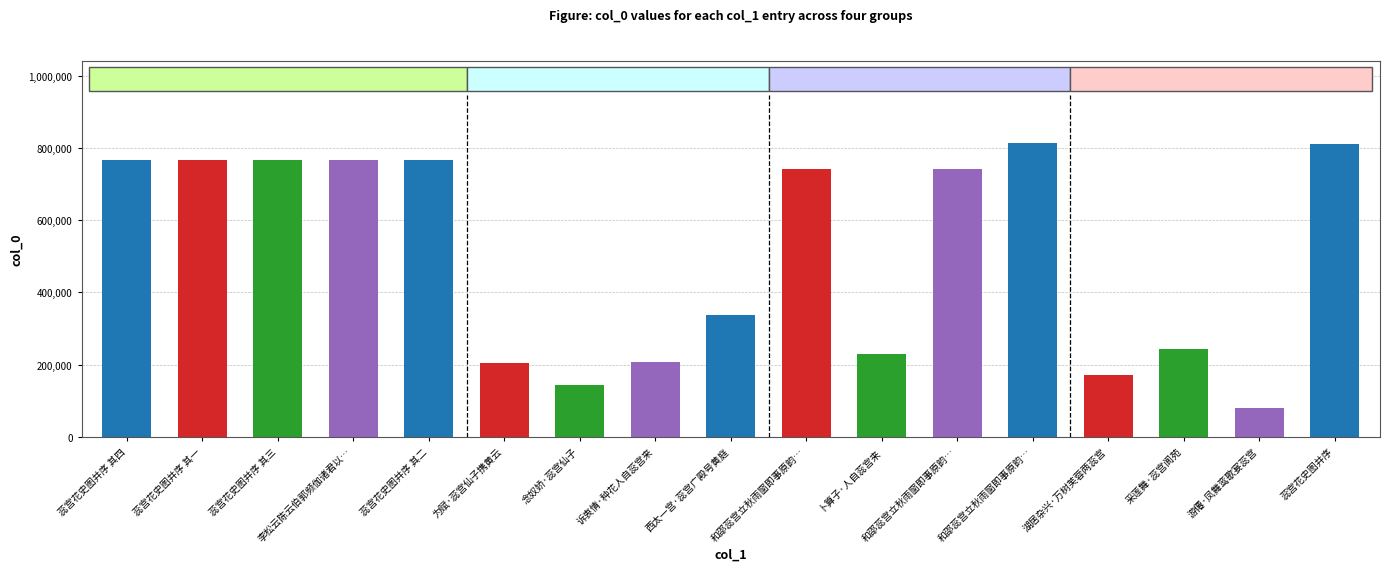

How many distinct data groups are displayed?

1